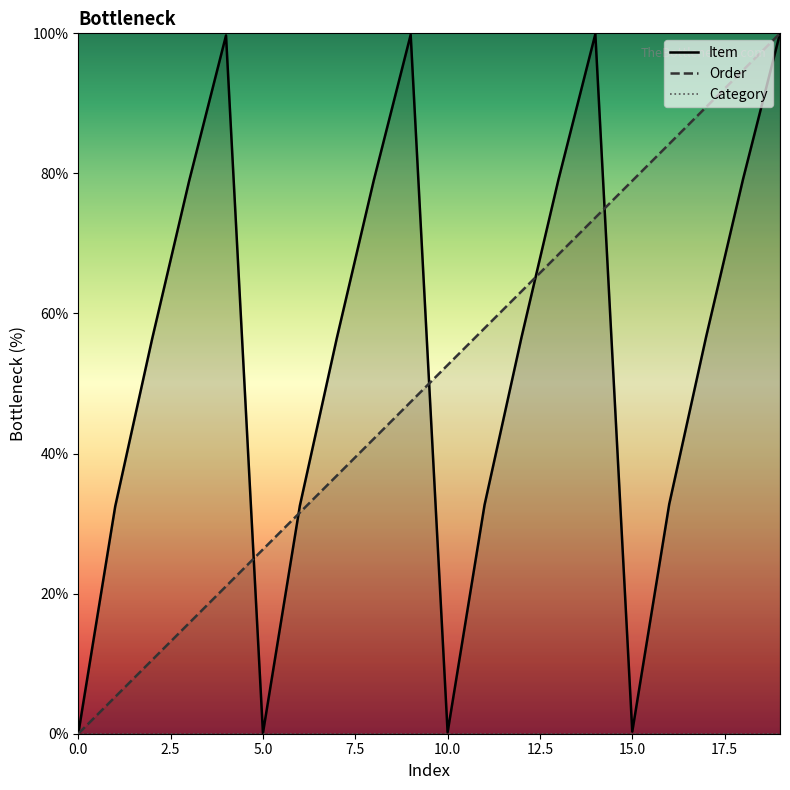

At how many categories does at least one series exceed 49?

16